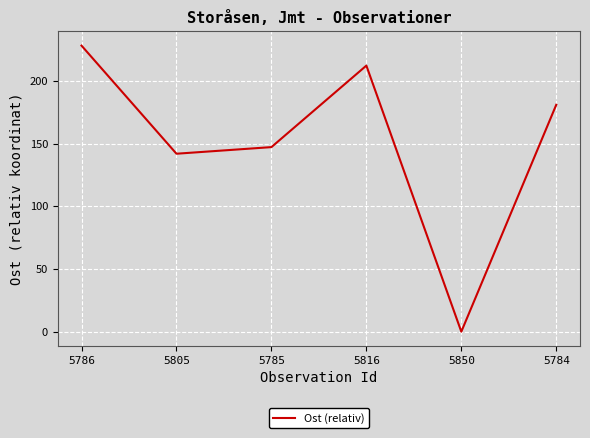

How many interior local valleys (lower than both neighbors) does the data have?

2